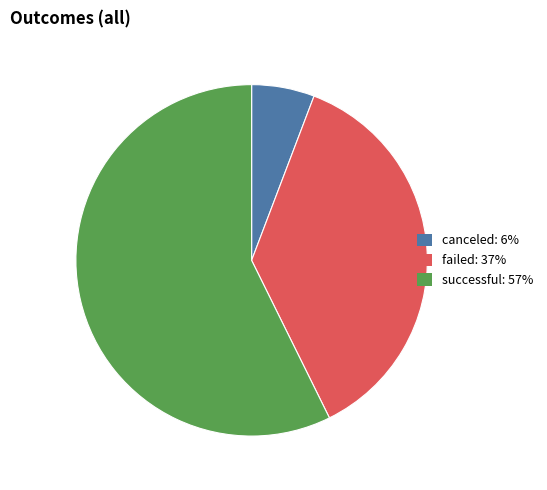

Do successful: 57% and failed: 37% together represent more than half of the pie?

Yes